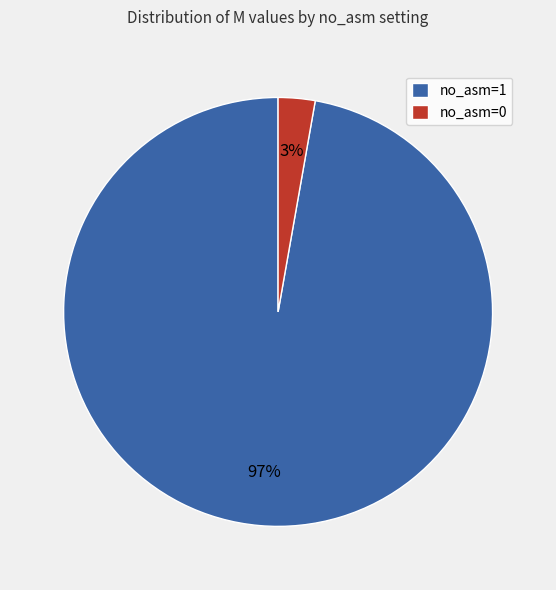

Does any single category account for the majority?

Yes